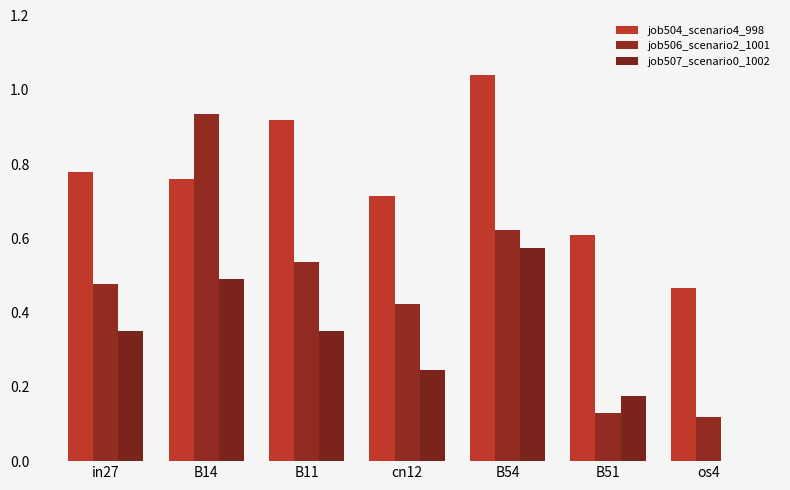

At B11, list the series in order from smallest to largest.

job507_scenario0_1002, job506_scenario2_1001, job504_scenario4_998